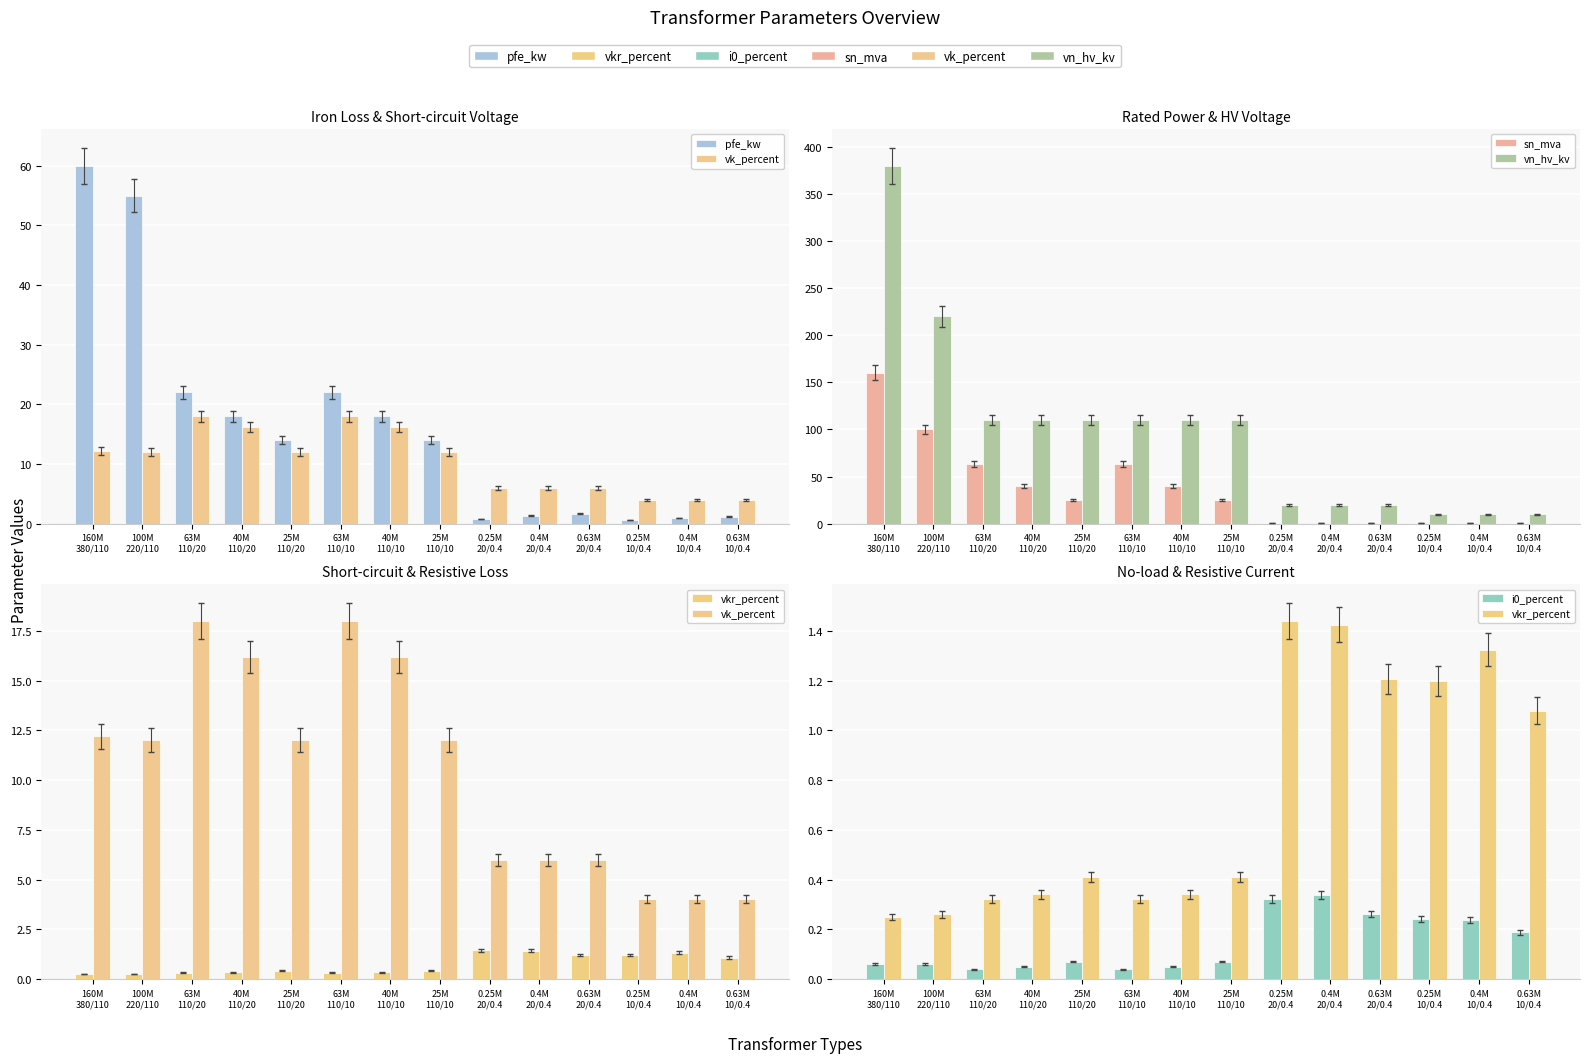

What is the average value of the pfe_kw series?

16.4